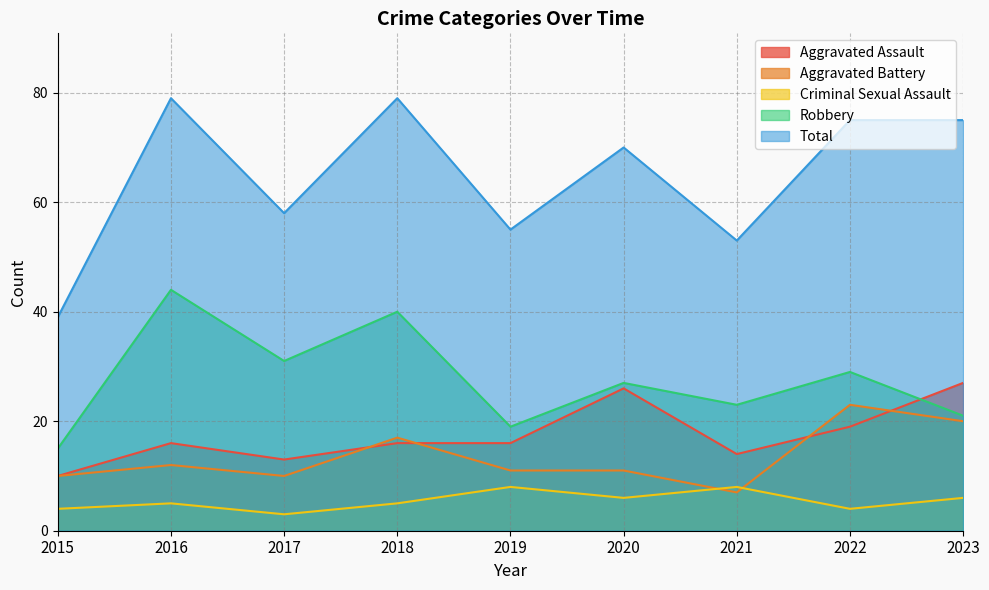

Which series has the widest spread of values?

Total